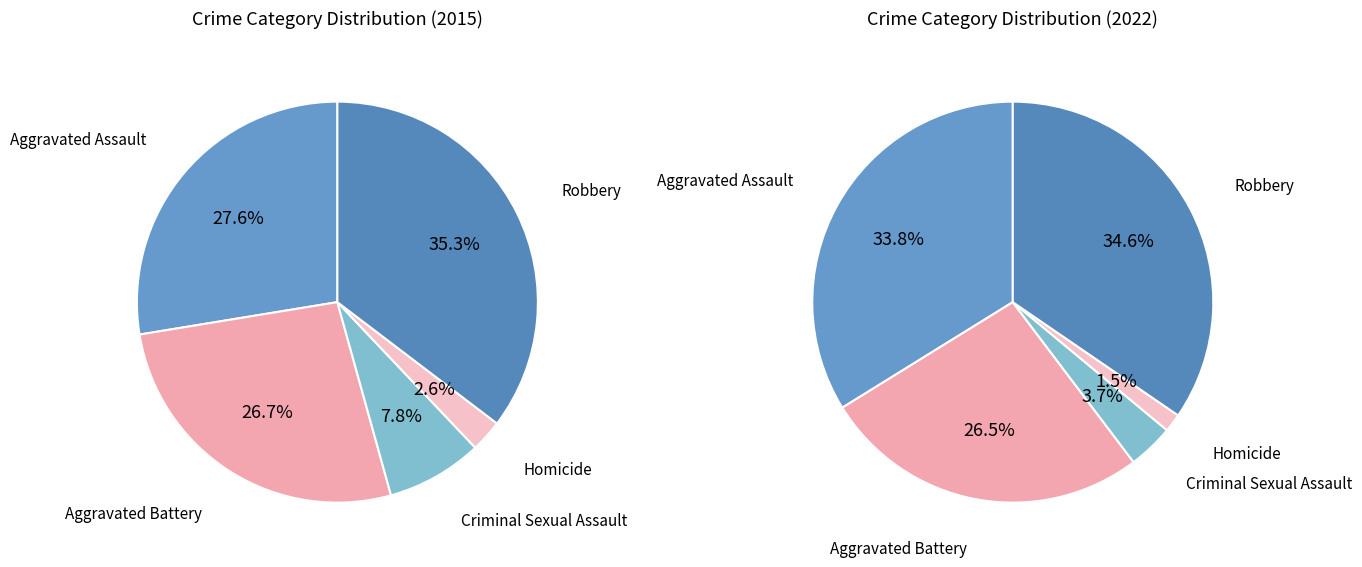

What is the total percentage of Robbery and Aggravated Assault?

68.4%